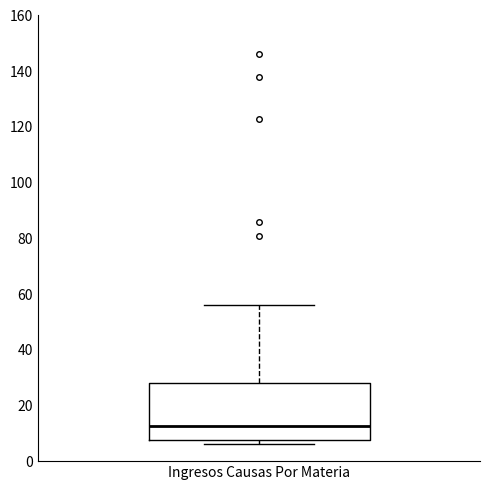

Transcribe this box plot: give where the median line is, the range the box spans, and where the two whiskers end, as read against the y-axis. The values are not printed on the chart, so give them approximately, as read against the axis.

median 12, box 8 to 28, whiskers 6 to 56